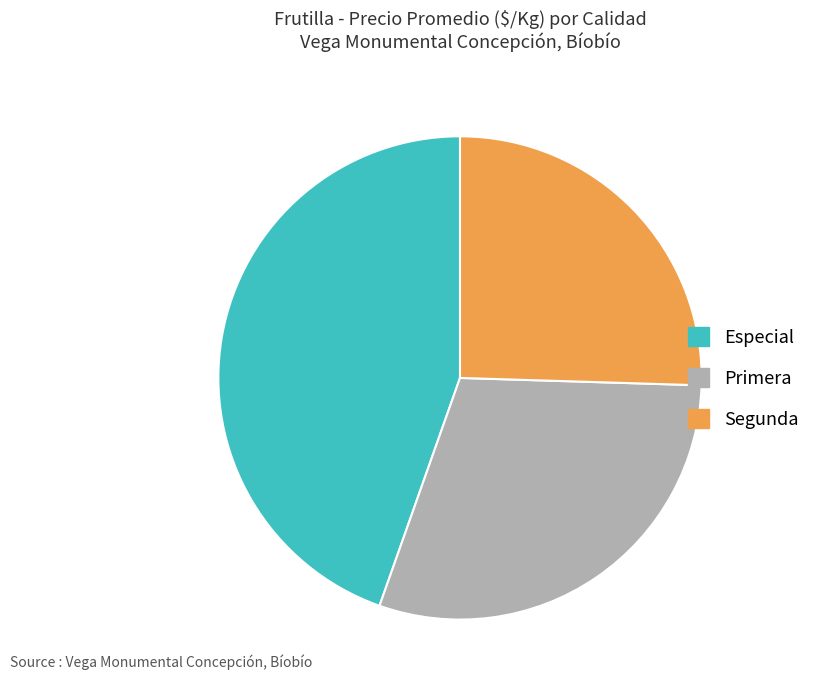

Rank the categories by value from lowest to highest.

Segunda, Primera, Especial